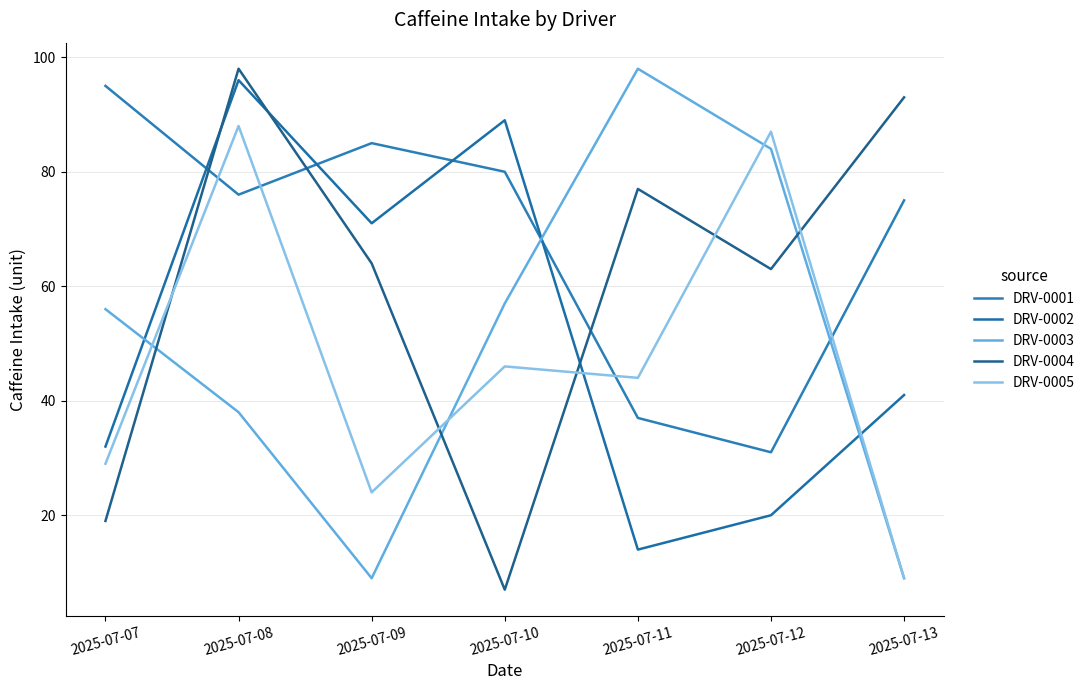

What is the minimum value for DRV-0005?

9